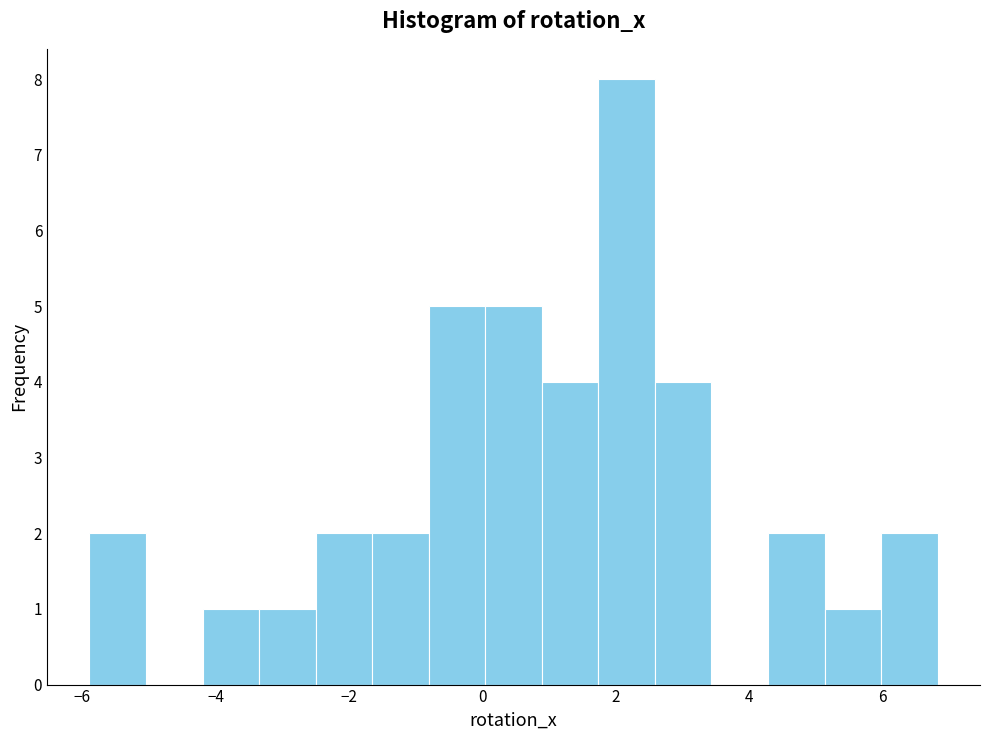

Reading left to right, list every bar in this chart as the range it spans on the x-axis followed by its height. Neither the bar edges nor the heights are printed on the chart, so give them approximately, as read against the axes.

-5.8 to -5.0: 2
-5.0 to -4.2: 0
-4.2 to -3.4: 1
-3.4 to -2.6: 1
-2.6 to -1.6: 2
-1.6 to -0.8: 2
-0.8 to 0.0: 5
0.0 to 0.8: 5
0.8 to 1.8: 4
1.8 to 2.6: 8
2.6 to 3.4: 4
3.4 to 4.2: 0
4.2 to 5.2: 2
5.2 to 6.0: 1
6.0 to 6.8: 2